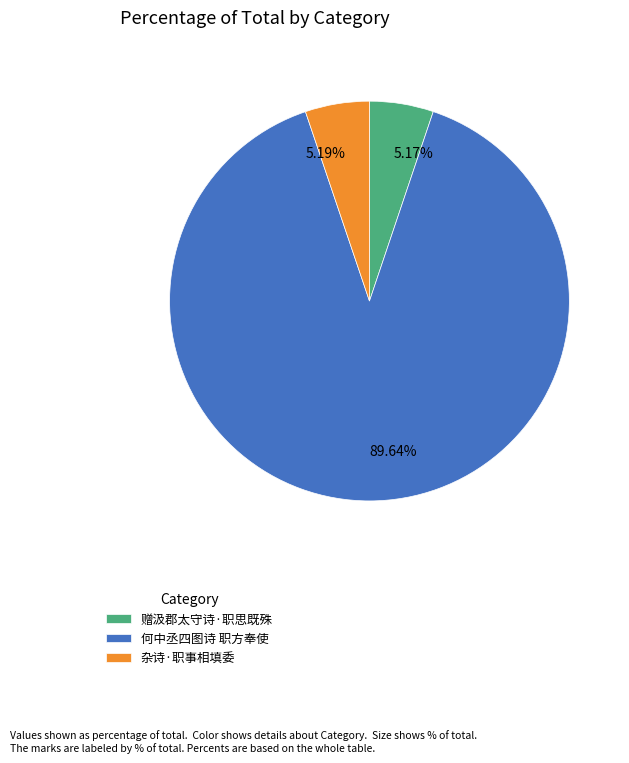

Which has a higher value, 赠汲郡太守诗·职思既殊 or 何中丞四图诗 职方奉使?

何中丞四图诗 职方奉使